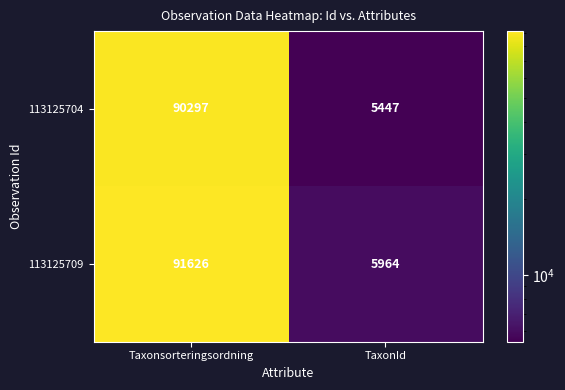

What is the approximate value of 113125704 at Taxonsorteringsordning, to the nearest 50?

90300